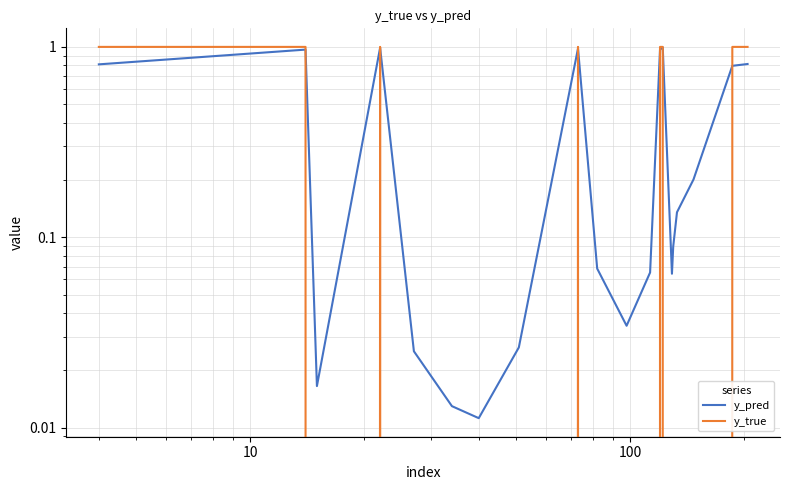

Reading left to right, extract all data points from this chart.

y_pred: 0.8	1.0	0.0	1.0	0.0	0.0	0.0	0.0	1.0	0.1	0.0	0.1	1.0	1.0	0.1	0.1	0.1	0.2	0.8	0.8
y_true: 1.0	1.0	0.0	1.0	0.0	0.0	0.0	0.0	1.0	0.0	0.0	0.0	1.0	1.0	0.0	0.0	0.0	0.0	1.0	1.0